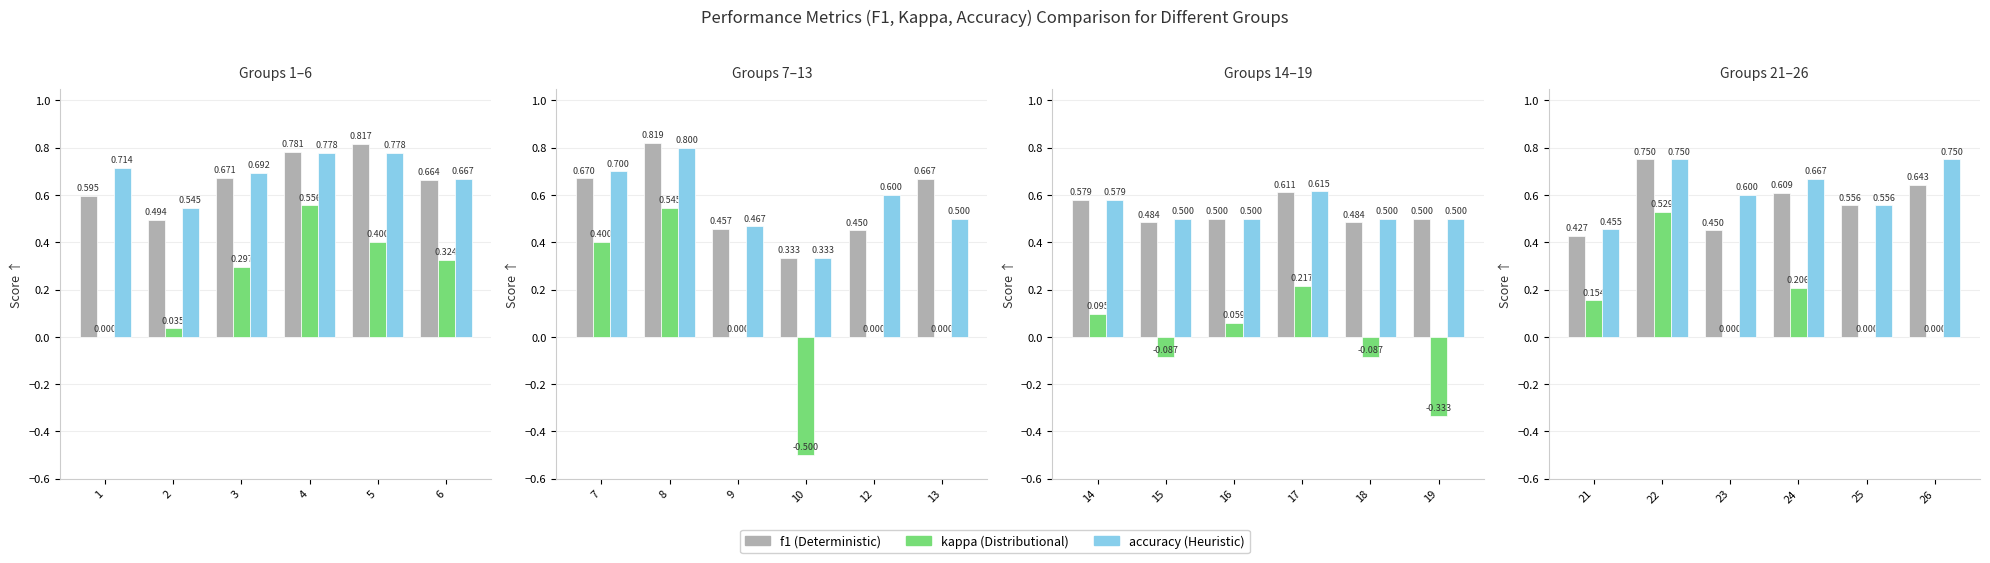

How many groups of bars are there?

6